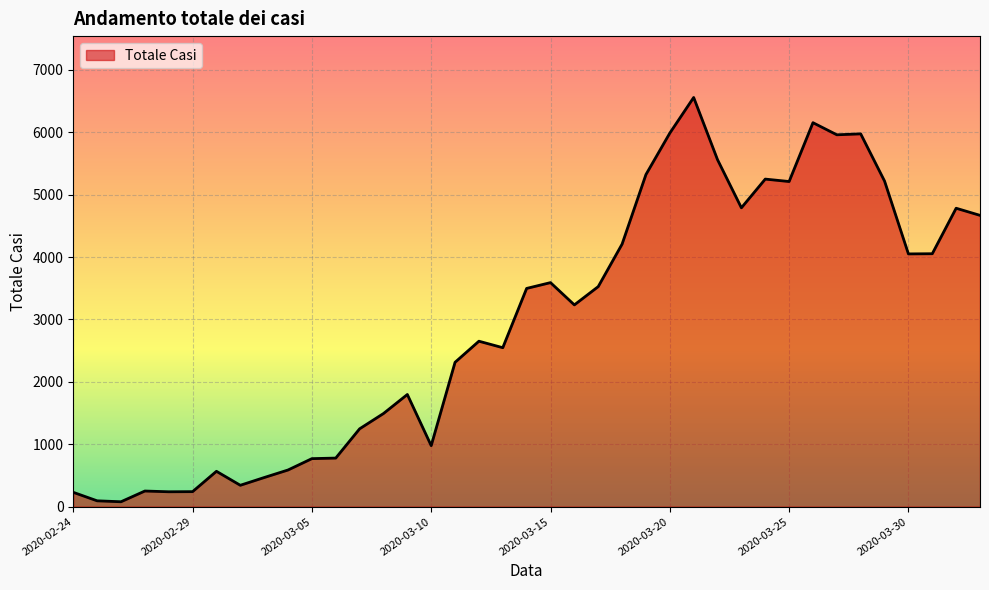

What is the maximum value shown in the chart?

6557